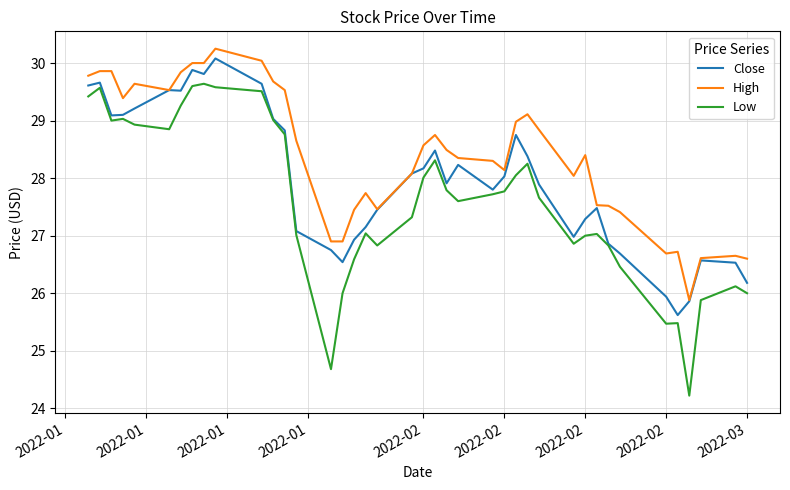

What is the minimum value shown in the chart?

24.2